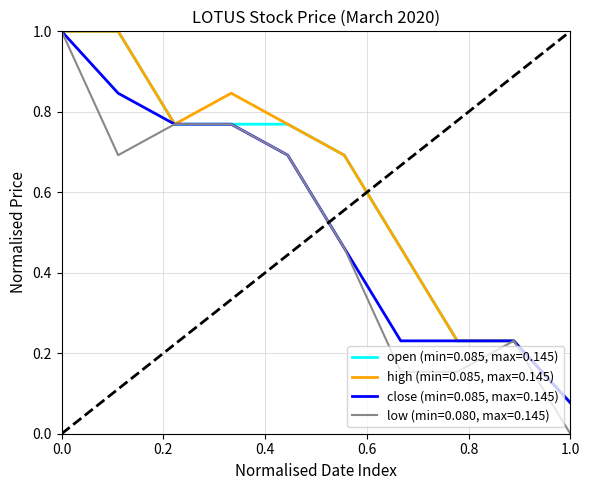

What is the greatest value displayed?

1.0